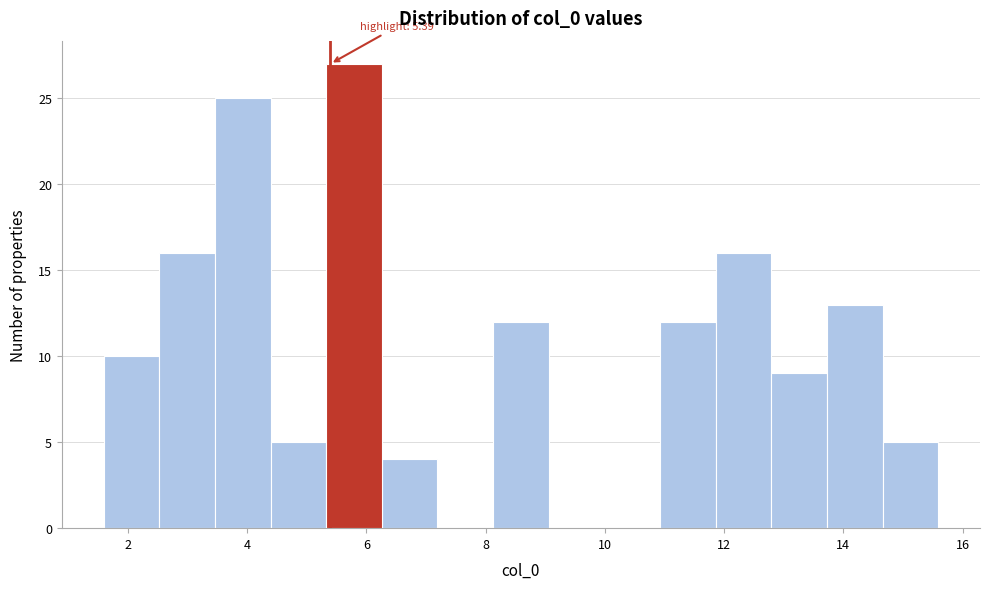

Over which range of the x-axis is the bar tallest?

5.4 to 6.2